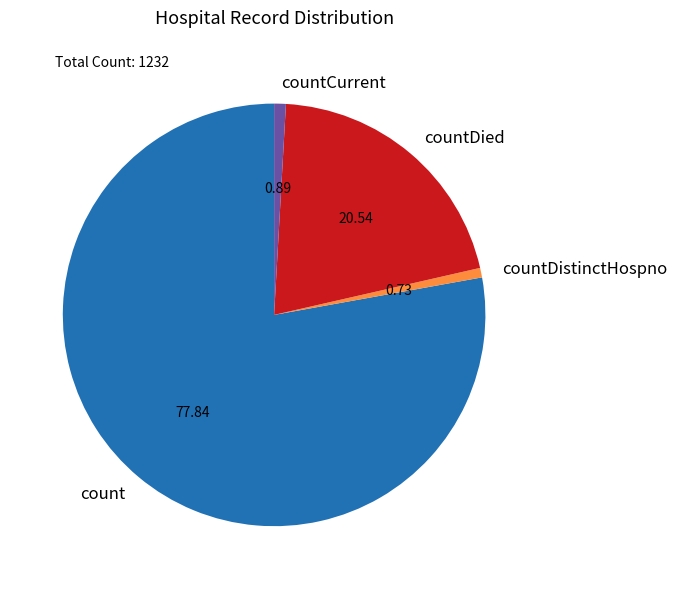

Which category accounts for the majority?

count